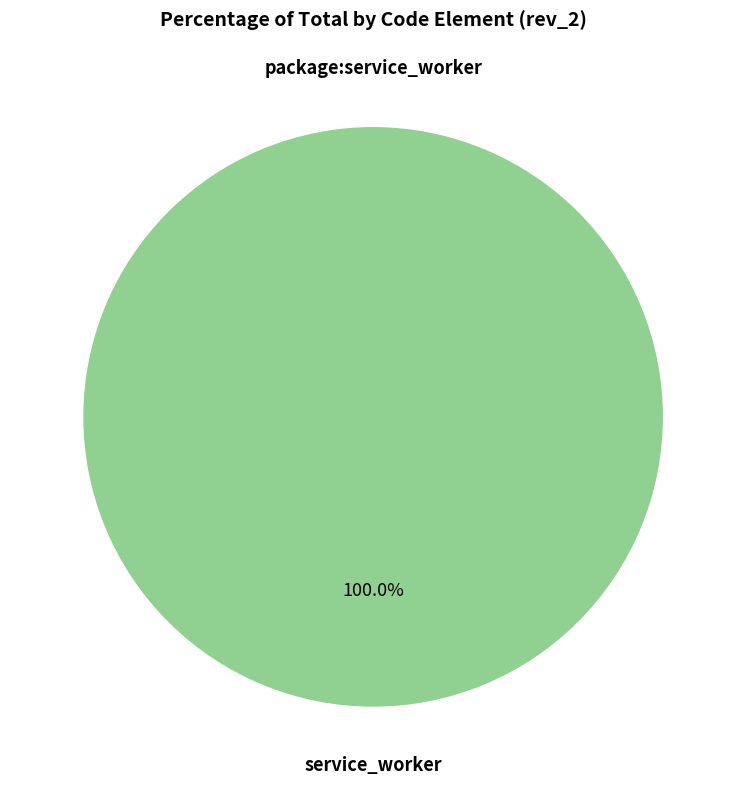

Which category accounts for the majority?

service_worker